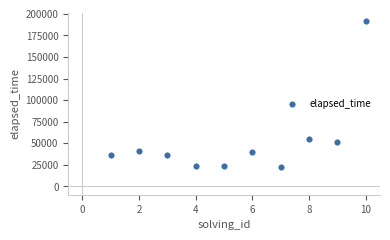

What Y value in the scatter plot is closest to 107500?

55000